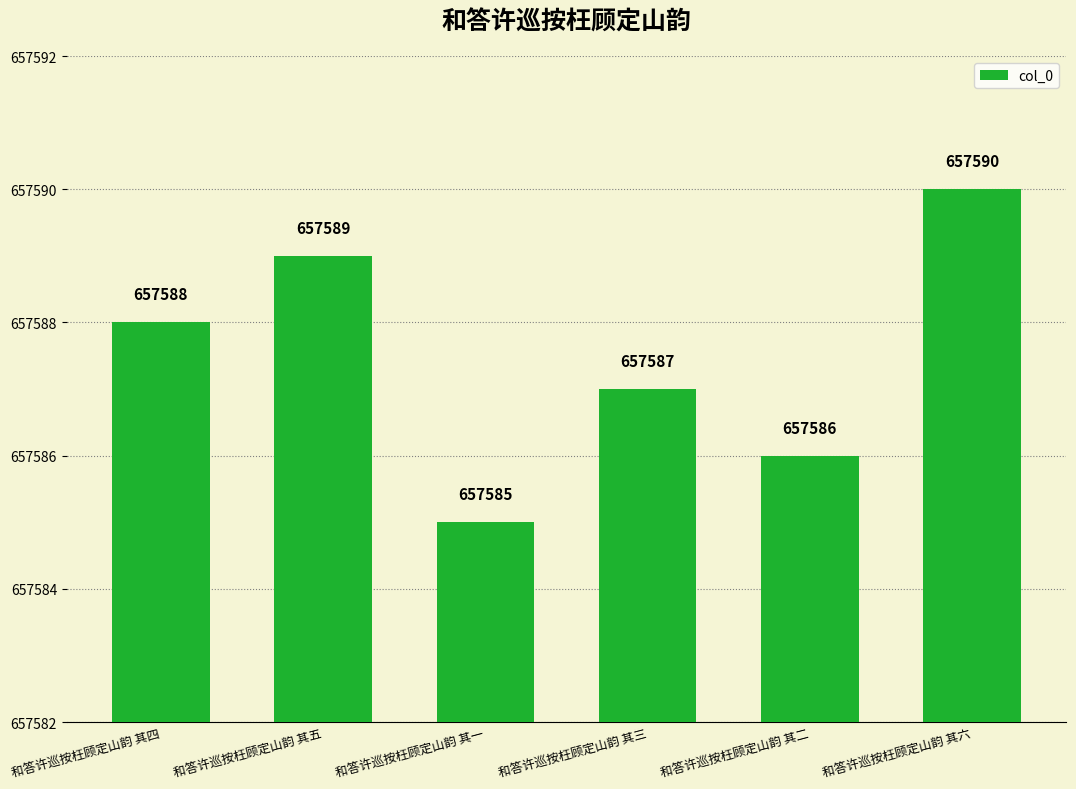

Reading left to right, extract all data points from this chart.

657588	657589	657585	657587	657586	657590